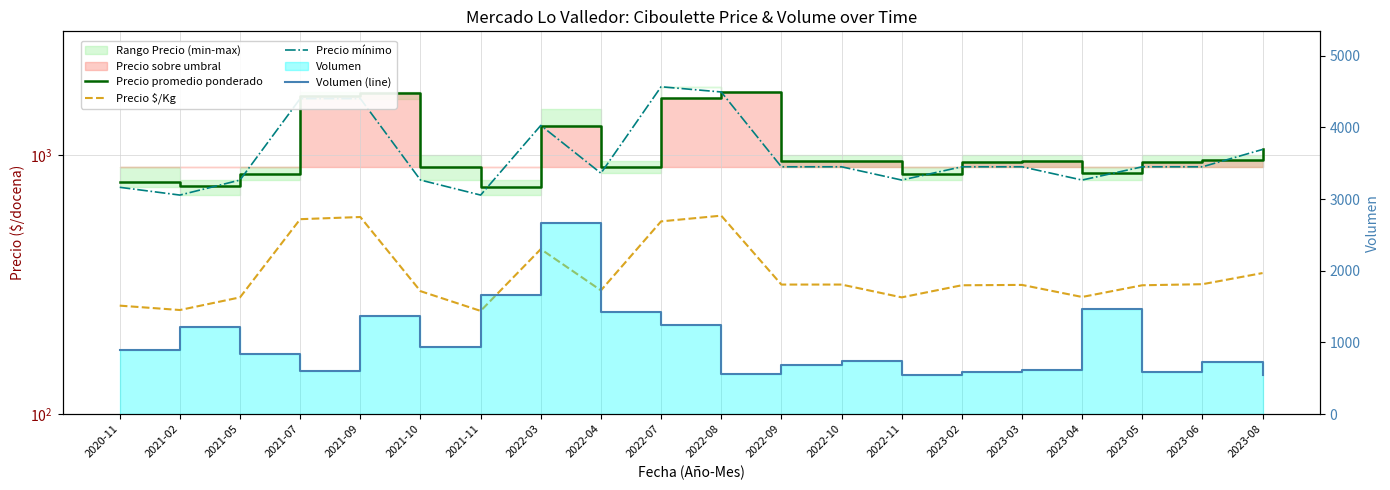

What is the average value of the Precio promedio ponderado series?

1074